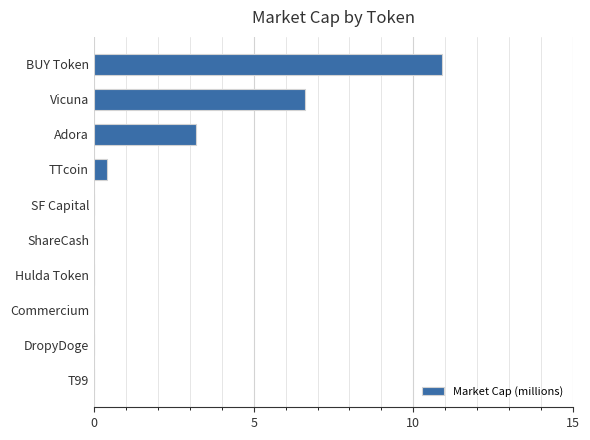

Are the bars grouped side by side (vs. stacked)?

No